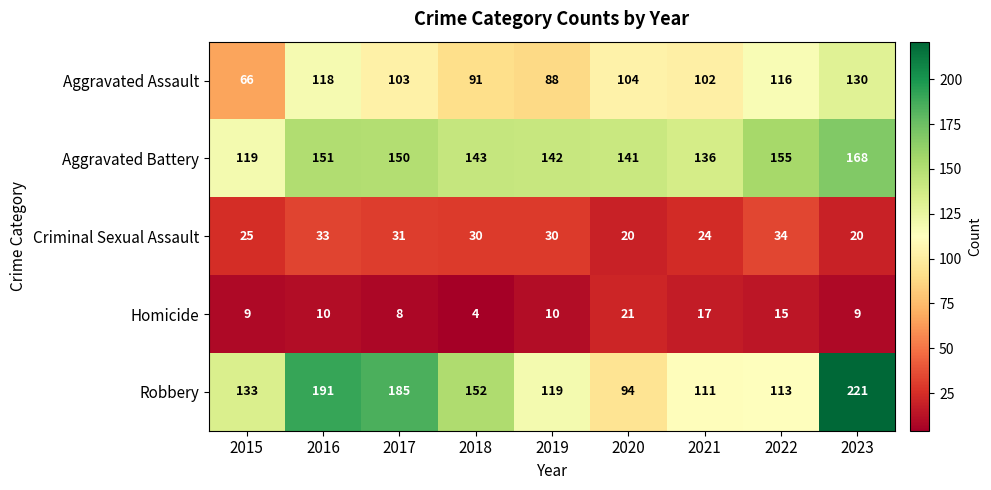

Between 2020 and 2021, which series saw the biggest shift?

Robbery